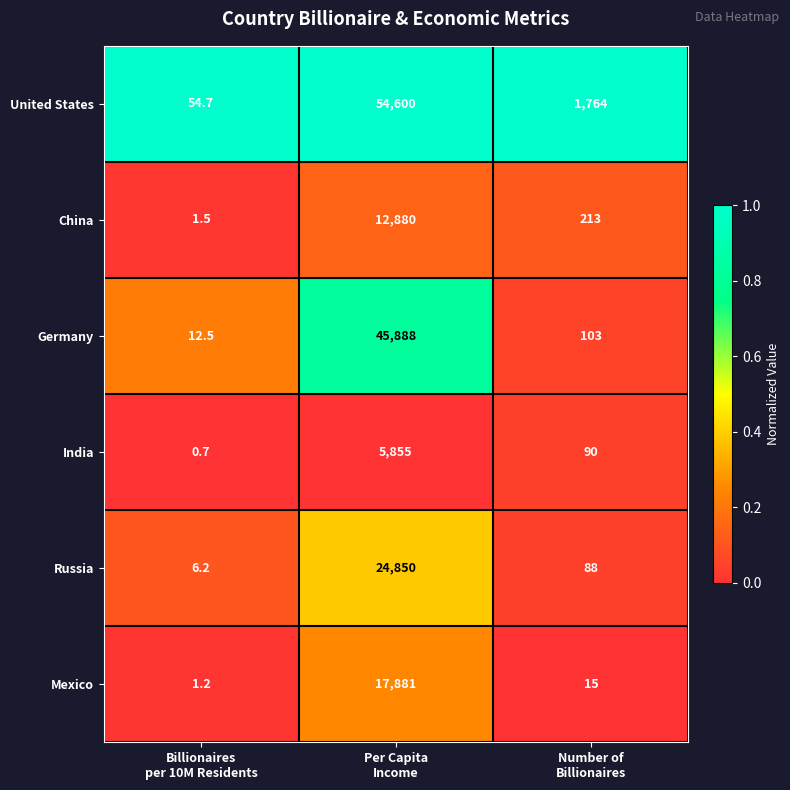

List the series in order of their peak value, lowest first.

India, China, Mexico, Russia, Germany, United States